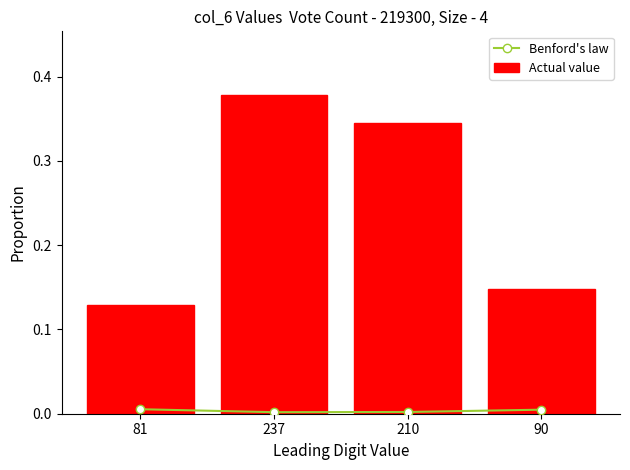

How many groups of bars are there?

4